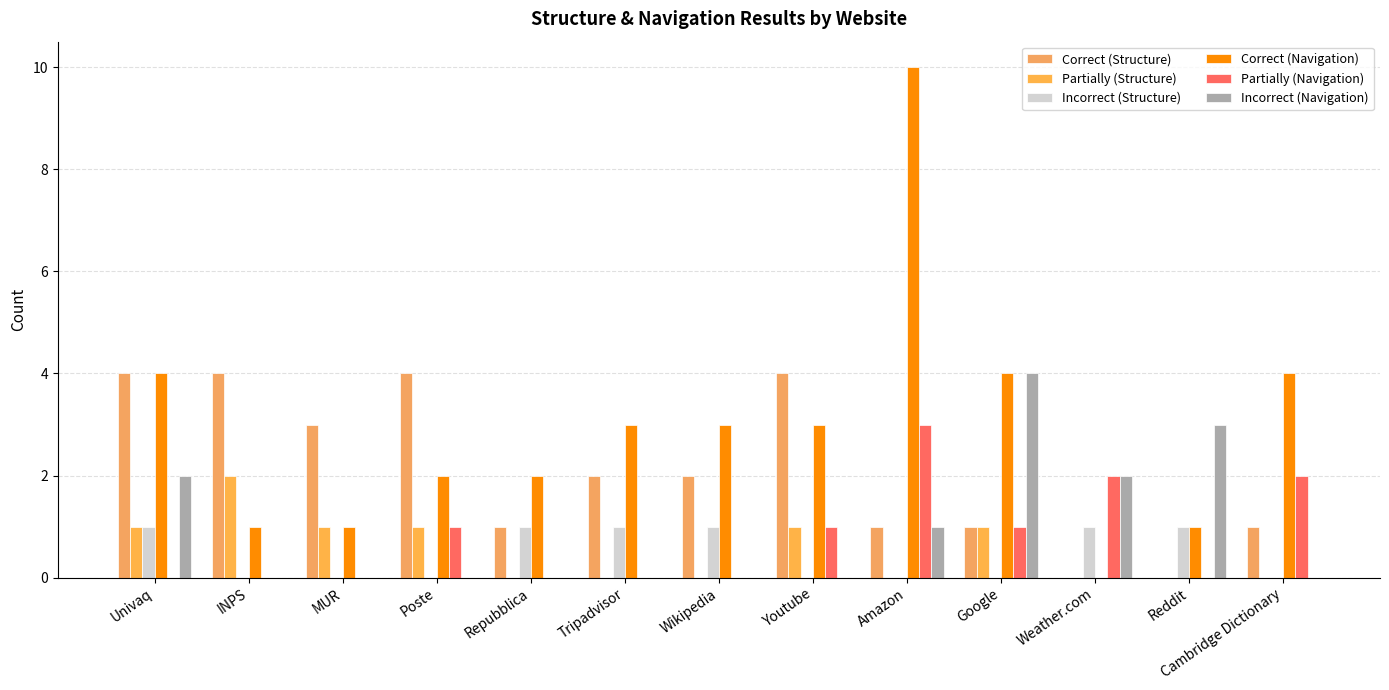

What is the sum of all Partially (Structure) values?

7